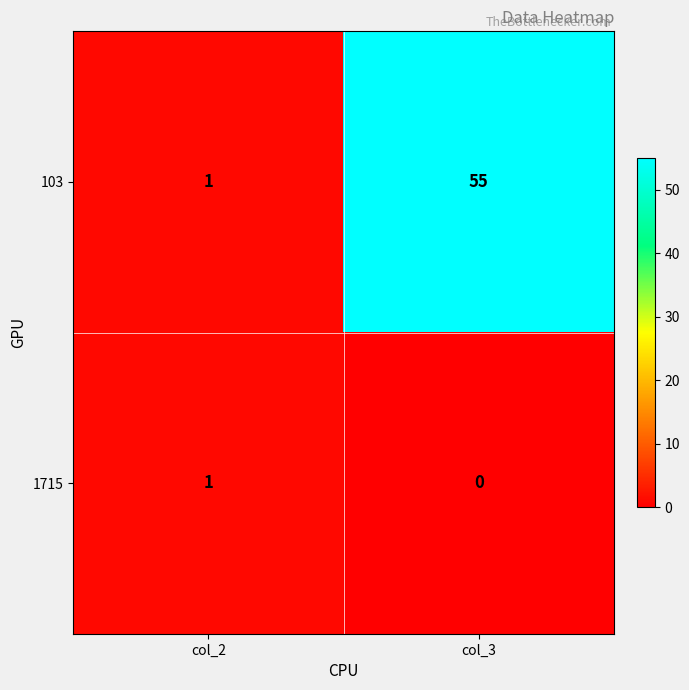

At which category is the sum across all series the highest?

col_3